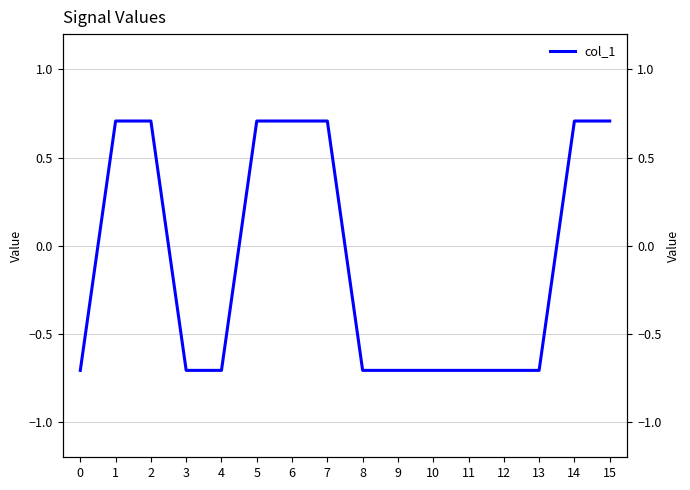

Reading left to right, list all the values displayed in this chart.

-0.7	0.7	0.7	-0.7	-0.7	0.7	0.7	0.7	-0.7	-0.7	-0.7	-0.7	-0.7	-0.7	0.7	0.7